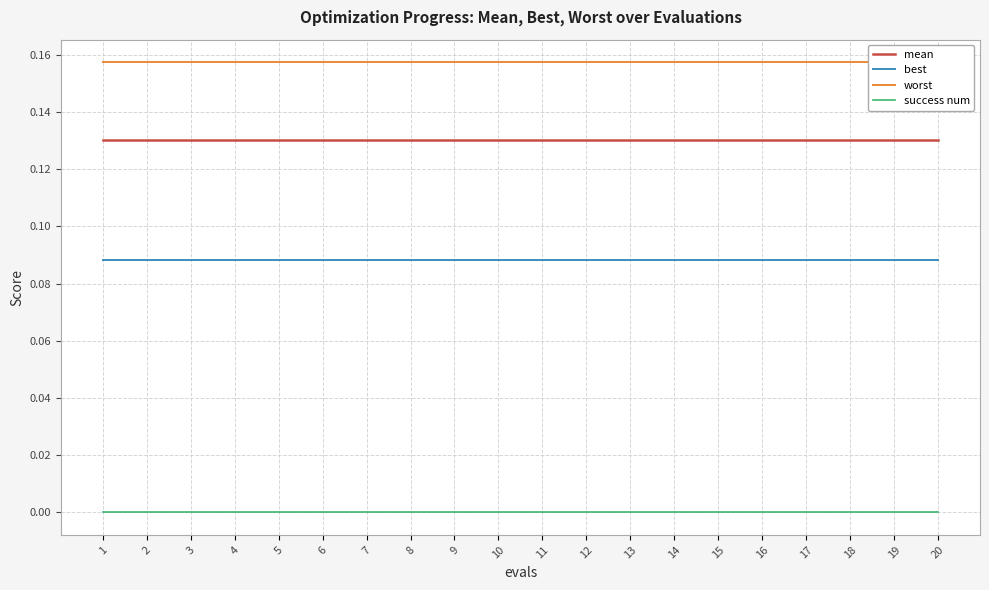

True or false: success num and best cross at least once.

False